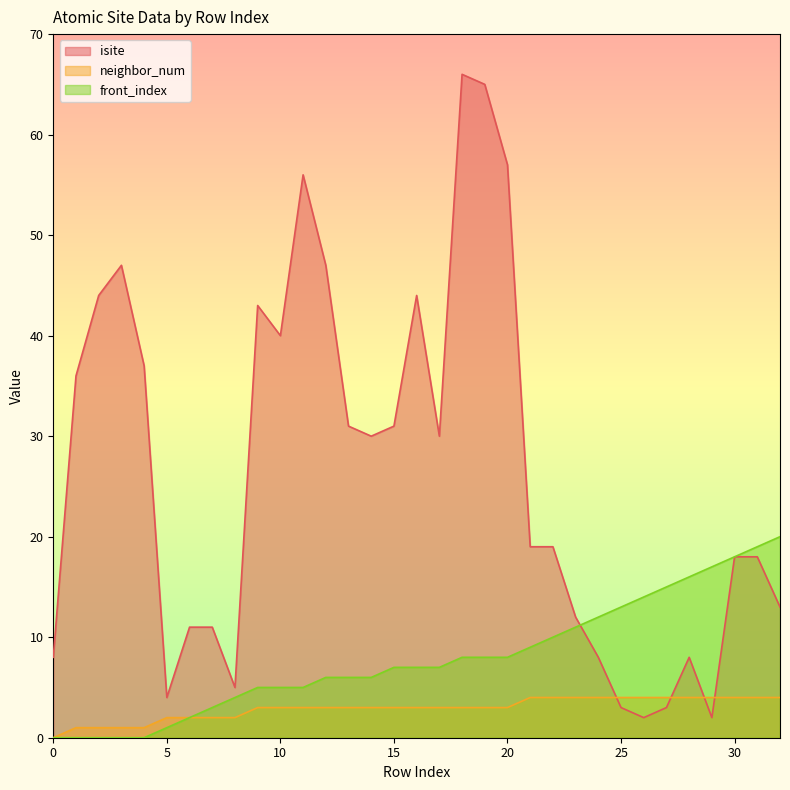

How many series are shown in this chart?

3